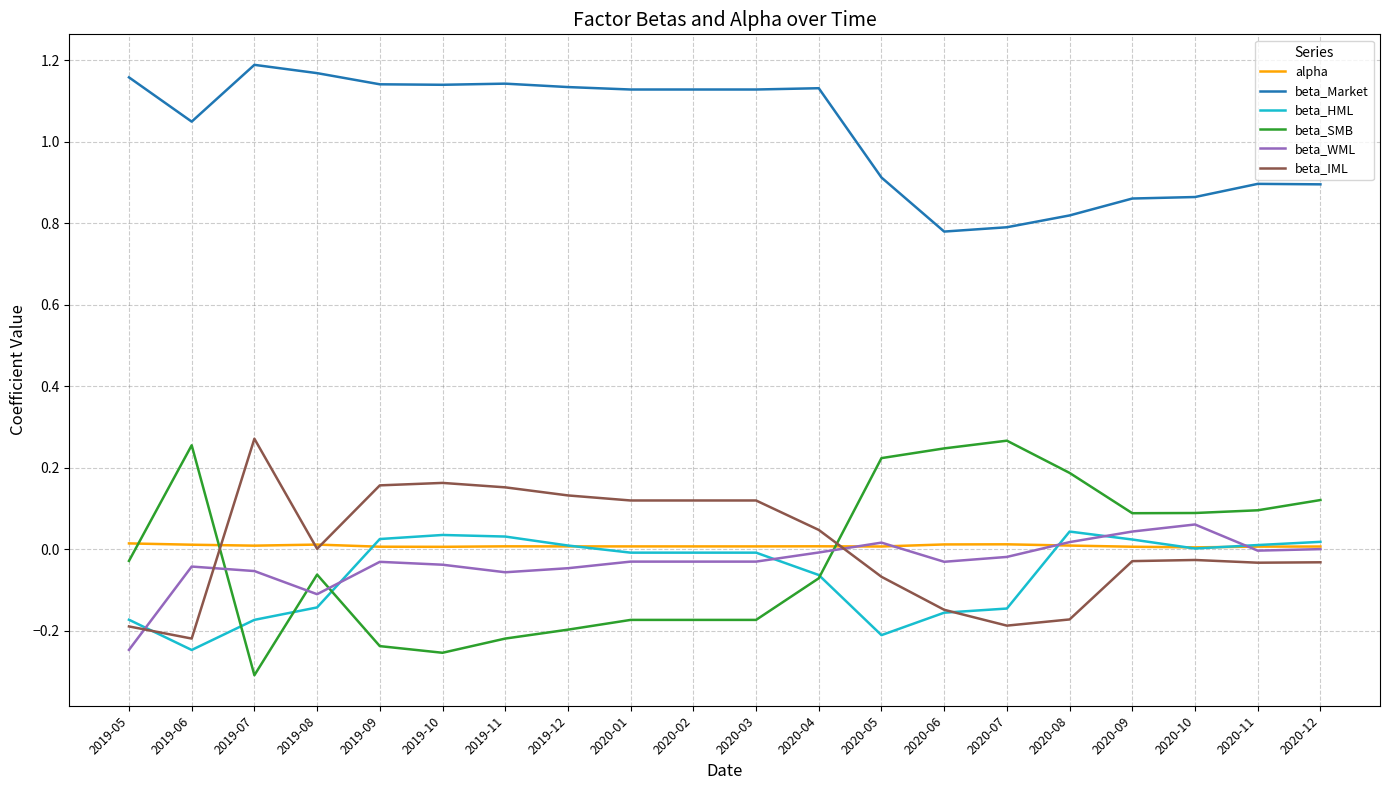

How many values in the beta_Market series exceed 1?

12